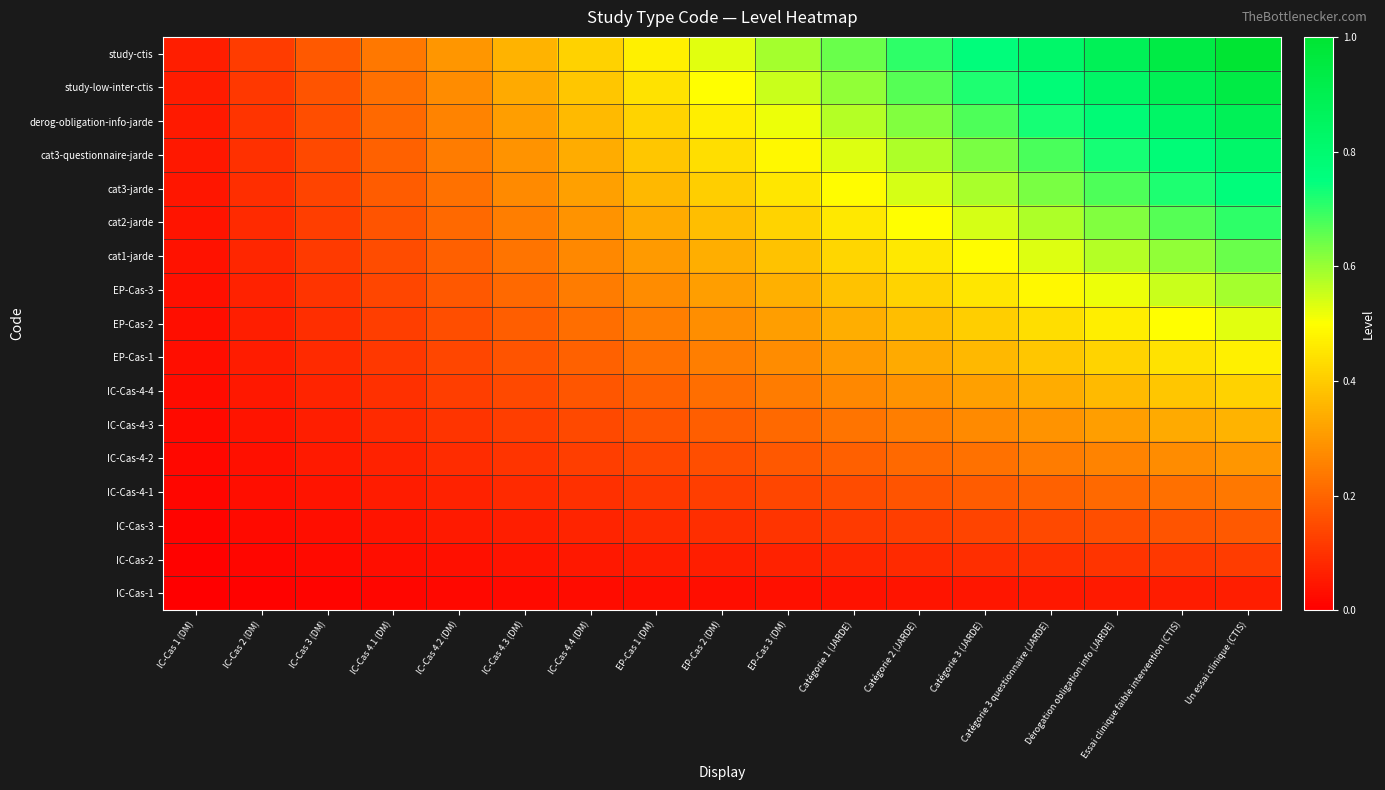

Reading right to left, extract all data points from this chart.

IC-Cas-1: Un essai clinique (CTIS)=0.1	Essai clinique faible intervention (CTIS)=0.1	Dérogation obligation info (JARDE)=0.1	Catégorie 3 questionnaire (JARDE)=0.0	Catégorie 3 (JARDE)=0.0	Catégorie 2 (JARDE)=0.0	Catégorie 1 (JARDE)=0.0	EP-Cas 3 (DM)=0.0	EP-Cas 2 (DM)=0.0	EP-Cas 1 (DM)=0.0	IC-Cas 4.4 (DM)=0.0	IC-Cas 4.3 (DM)=0.0	IC-Cas 4.2 (DM)=0.0	IC-Cas 4.1 (DM)=0.0	IC-Cas 3 (DM)=0.0	IC-Cas 2 (DM)=0.0	IC-Cas 1 (DM)=0.0
IC-Cas-2: Un essai clinique (CTIS)=0.1	Essai clinique faible intervention (CTIS)=0.1	Dérogation obligation info (JARDE)=0.1	Catégorie 3 questionnaire (JARDE)=0.1	Catégorie 3 (JARDE)=0.1	Catégorie 2 (JARDE)=0.1	Catégorie 1 (JARDE)=0.1	EP-Cas 3 (DM)=0.1	EP-Cas 2 (DM)=0.1	EP-Cas 1 (DM)=0.1	IC-Cas 4.4 (DM)=0.0	IC-Cas 4.3 (DM)=0.0	IC-Cas 4.2 (DM)=0.0	IC-Cas 4.1 (DM)=0.0	IC-Cas 3 (DM)=0.0	IC-Cas 2 (DM)=0.0	IC-Cas 1 (DM)=0.0
IC-Cas-3: Un essai clinique (CTIS)=0.2	Essai clinique faible intervention (CTIS)=0.2	Dérogation obligation info (JARDE)=0.2	Catégorie 3 questionnaire (JARDE)=0.1	Catégorie 3 (JARDE)=0.1	Catégorie 2 (JARDE)=0.1	Catégorie 1 (JARDE)=0.1	EP-Cas 3 (DM)=0.1	EP-Cas 2 (DM)=0.1	EP-Cas 1 (DM)=0.1	IC-Cas 4.4 (DM)=0.1	IC-Cas 4.3 (DM)=0.1	IC-Cas 4.2 (DM)=0.1	IC-Cas 4.1 (DM)=0.0	IC-Cas 3 (DM)=0.0	IC-Cas 2 (DM)=0.0	IC-Cas 1 (DM)=0.0
IC-Cas-4-1: Un essai clinique (CTIS)=0.2	Essai clinique faible intervention (CTIS)=0.2	Dérogation obligation info (JARDE)=0.2	Catégorie 3 questionnaire (JARDE)=0.2	Catégorie 3 (JARDE)=0.2	Catégorie 2 (JARDE)=0.2	Catégorie 1 (JARDE)=0.2	EP-Cas 3 (DM)=0.1	EP-Cas 2 (DM)=0.1	EP-Cas 1 (DM)=0.1	IC-Cas 4.4 (DM)=0.1	IC-Cas 4.3 (DM)=0.1	IC-Cas 4.2 (DM)=0.1	IC-Cas 4.1 (DM)=0.1	IC-Cas 3 (DM)=0.0	IC-Cas 2 (DM)=0.0	IC-Cas 1 (DM)=0.0
IC-Cas-4-2: Un essai clinique (CTIS)=0.3	Essai clinique faible intervention (CTIS)=0.3	Dérogation obligation info (JARDE)=0.3	Catégorie 3 questionnaire (JARDE)=0.2	Catégorie 3 (JARDE)=0.2	Catégorie 2 (JARDE)=0.2	Catégorie 1 (JARDE)=0.2	EP-Cas 3 (DM)=0.2	EP-Cas 2 (DM)=0.2	EP-Cas 1 (DM)=0.1	IC-Cas 4.4 (DM)=0.1	IC-Cas 4.3 (DM)=0.1	IC-Cas 4.2 (DM)=0.1	IC-Cas 4.1 (DM)=0.1	IC-Cas 3 (DM)=0.1	IC-Cas 2 (DM)=0.0	IC-Cas 1 (DM)=0.0
IC-Cas-4-3: Un essai clinique (CTIS)=0.4	Essai clinique faible intervention (CTIS)=0.3	Dérogation obligation info (JARDE)=0.3	Catégorie 3 questionnaire (JARDE)=0.3	Catégorie 3 (JARDE)=0.3	Catégorie 2 (JARDE)=0.2	Catégorie 1 (JARDE)=0.2	EP-Cas 3 (DM)=0.2	EP-Cas 2 (DM)=0.2	EP-Cas 1 (DM)=0.2	IC-Cas 4.4 (DM)=0.1	IC-Cas 4.3 (DM)=0.1	IC-Cas 4.2 (DM)=0.1	IC-Cas 4.1 (DM)=0.1	IC-Cas 3 (DM)=0.1	IC-Cas 2 (DM)=0.0	IC-Cas 1 (DM)=0.0
IC-Cas-4-4: Un essai clinique (CTIS)=0.4	Essai clinique faible intervention (CTIS)=0.4	Dérogation obligation info (JARDE)=0.4	Catégorie 3 questionnaire (JARDE)=0.3	Catégorie 3 (JARDE)=0.3	Catégorie 2 (JARDE)=0.3	Catégorie 1 (JARDE)=0.3	EP-Cas 3 (DM)=0.2	EP-Cas 2 (DM)=0.2	EP-Cas 1 (DM)=0.2	IC-Cas 4.4 (DM)=0.2	IC-Cas 4.3 (DM)=0.1	IC-Cas 4.2 (DM)=0.1	IC-Cas 4.1 (DM)=0.1	IC-Cas 3 (DM)=0.1	IC-Cas 2 (DM)=0.0	IC-Cas 1 (DM)=0.0
EP-Cas-1: Un essai clinique (CTIS)=0.5	Essai clinique faible intervention (CTIS)=0.4	Dérogation obligation info (JARDE)=0.4	Catégorie 3 questionnaire (JARDE)=0.4	Catégorie 3 (JARDE)=0.4	Catégorie 2 (JARDE)=0.3	Catégorie 1 (JARDE)=0.3	EP-Cas 3 (DM)=0.3	EP-Cas 2 (DM)=0.2	EP-Cas 1 (DM)=0.2	IC-Cas 4.4 (DM)=0.2	IC-Cas 4.3 (DM)=0.2	IC-Cas 4.2 (DM)=0.1	IC-Cas 4.1 (DM)=0.1	IC-Cas 3 (DM)=0.1	IC-Cas 2 (DM)=0.1	IC-Cas 1 (DM)=0.0
EP-Cas-2: Un essai clinique (CTIS)=0.5	Essai clinique faible intervention (CTIS)=0.5	Dérogation obligation info (JARDE)=0.5	Catégorie 3 questionnaire (JARDE)=0.4	Catégorie 3 (JARDE)=0.4	Catégorie 2 (JARDE)=0.4	Catégorie 1 (JARDE)=0.3	EP-Cas 3 (DM)=0.3	EP-Cas 2 (DM)=0.3	EP-Cas 1 (DM)=0.2	IC-Cas 4.4 (DM)=0.2	IC-Cas 4.3 (DM)=0.2	IC-Cas 4.2 (DM)=0.2	IC-Cas 4.1 (DM)=0.1	IC-Cas 3 (DM)=0.1	IC-Cas 2 (DM)=0.1	IC-Cas 1 (DM)=0.0
EP-Cas-3: Un essai clinique (CTIS)=0.6	Essai clinique faible intervention (CTIS)=0.6	Dérogation obligation info (JARDE)=0.5	Catégorie 3 questionnaire (JARDE)=0.5	Catégorie 3 (JARDE)=0.4	Catégorie 2 (JARDE)=0.4	Catégorie 1 (JARDE)=0.4	EP-Cas 3 (DM)=0.3	EP-Cas 2 (DM)=0.3	EP-Cas 1 (DM)=0.3	IC-Cas 4.4 (DM)=0.2	IC-Cas 4.3 (DM)=0.2	IC-Cas 4.2 (DM)=0.2	IC-Cas 4.1 (DM)=0.1	IC-Cas 3 (DM)=0.1	IC-Cas 2 (DM)=0.1	IC-Cas 1 (DM)=0.0
cat1-jarde: Un essai clinique (CTIS)=0.6	Essai clinique faible intervention (CTIS)=0.6	Dérogation obligation info (JARDE)=0.6	Catégorie 3 questionnaire (JARDE)=0.5	Catégorie 3 (JARDE)=0.5	Catégorie 2 (JARDE)=0.5	Catégorie 1 (JARDE)=0.4	EP-Cas 3 (DM)=0.4	EP-Cas 2 (DM)=0.3	EP-Cas 1 (DM)=0.3	IC-Cas 4.4 (DM)=0.3	IC-Cas 4.3 (DM)=0.2	IC-Cas 4.2 (DM)=0.2	IC-Cas 4.1 (DM)=0.2	IC-Cas 3 (DM)=0.1	IC-Cas 2 (DM)=0.1	IC-Cas 1 (DM)=0.0
cat2-jarde: Un essai clinique (CTIS)=0.7	Essai clinique faible intervention (CTIS)=0.7	Dérogation obligation info (JARDE)=0.6	Catégorie 3 questionnaire (JARDE)=0.6	Catégorie 3 (JARDE)=0.5	Catégorie 2 (JARDE)=0.5	Catégorie 1 (JARDE)=0.5	EP-Cas 3 (DM)=0.4	EP-Cas 2 (DM)=0.4	EP-Cas 1 (DM)=0.3	IC-Cas 4.4 (DM)=0.3	IC-Cas 4.3 (DM)=0.2	IC-Cas 4.2 (DM)=0.2	IC-Cas 4.1 (DM)=0.2	IC-Cas 3 (DM)=0.1	IC-Cas 2 (DM)=0.1	IC-Cas 1 (DM)=0.0
cat3-jarde: Un essai clinique (CTIS)=0.8	Essai clinique faible intervention (CTIS)=0.7	Dérogation obligation info (JARDE)=0.7	Catégorie 3 questionnaire (JARDE)=0.6	Catégorie 3 (JARDE)=0.6	Catégorie 2 (JARDE)=0.5	Catégorie 1 (JARDE)=0.5	EP-Cas 3 (DM)=0.4	EP-Cas 2 (DM)=0.4	EP-Cas 1 (DM)=0.4	IC-Cas 4.4 (DM)=0.3	IC-Cas 4.3 (DM)=0.3	IC-Cas 4.2 (DM)=0.2	IC-Cas 4.1 (DM)=0.2	IC-Cas 3 (DM)=0.1	IC-Cas 2 (DM)=0.1	IC-Cas 1 (DM)=0.0
cat3-questionnaire-jarde: Un essai clinique (CTIS)=0.8	Essai clinique faible intervention (CTIS)=0.8	Dérogation obligation info (JARDE)=0.7	Catégorie 3 questionnaire (JARDE)=0.7	Catégorie 3 (JARDE)=0.6	Catégorie 2 (JARDE)=0.6	Catégorie 1 (JARDE)=0.5	EP-Cas 3 (DM)=0.5	EP-Cas 2 (DM)=0.4	EP-Cas 1 (DM)=0.4	IC-Cas 4.4 (DM)=0.3	IC-Cas 4.3 (DM)=0.3	IC-Cas 4.2 (DM)=0.2	IC-Cas 4.1 (DM)=0.2	IC-Cas 3 (DM)=0.1	IC-Cas 2 (DM)=0.1	IC-Cas 1 (DM)=0.0
derog-obligation-info-jarde: Un essai clinique (CTIS)=0.9	Essai clinique faible intervention (CTIS)=0.8	Dérogation obligation info (JARDE)=0.8	Catégorie 3 questionnaire (JARDE)=0.7	Catégorie 3 (JARDE)=0.7	Catégorie 2 (JARDE)=0.6	Catégorie 1 (JARDE)=0.6	EP-Cas 3 (DM)=0.5	EP-Cas 2 (DM)=0.5	EP-Cas 1 (DM)=0.4	IC-Cas 4.4 (DM)=0.4	IC-Cas 4.3 (DM)=0.3	IC-Cas 4.2 (DM)=0.3	IC-Cas 4.1 (DM)=0.2	IC-Cas 3 (DM)=0.2	IC-Cas 2 (DM)=0.1	IC-Cas 1 (DM)=0.1
study-low-inter-ctis: Un essai clinique (CTIS)=0.9	Essai clinique faible intervention (CTIS)=0.9	Dérogation obligation info (JARDE)=0.8	Catégorie 3 questionnaire (JARDE)=0.8	Catégorie 3 (JARDE)=0.7	Catégorie 2 (JARDE)=0.7	Catégorie 1 (JARDE)=0.6	EP-Cas 3 (DM)=0.6	EP-Cas 2 (DM)=0.5	EP-Cas 1 (DM)=0.4	IC-Cas 4.4 (DM)=0.4	IC-Cas 4.3 (DM)=0.3	IC-Cas 4.2 (DM)=0.3	IC-Cas 4.1 (DM)=0.2	IC-Cas 3 (DM)=0.2	IC-Cas 2 (DM)=0.1	IC-Cas 1 (DM)=0.1
study-ctis: Un essai clinique (CTIS)=1.0	Essai clinique faible intervention (CTIS)=0.9	Dérogation obligation info (JARDE)=0.9	Catégorie 3 questionnaire (JARDE)=0.8	Catégorie 3 (JARDE)=0.8	Catégorie 2 (JARDE)=0.7	Catégorie 1 (JARDE)=0.6	EP-Cas 3 (DM)=0.6	EP-Cas 2 (DM)=0.5	EP-Cas 1 (DM)=0.5	IC-Cas 4.4 (DM)=0.4	IC-Cas 4.3 (DM)=0.4	IC-Cas 4.2 (DM)=0.3	IC-Cas 4.1 (DM)=0.2	IC-Cas 3 (DM)=0.2	IC-Cas 2 (DM)=0.1	IC-Cas 1 (DM)=0.1